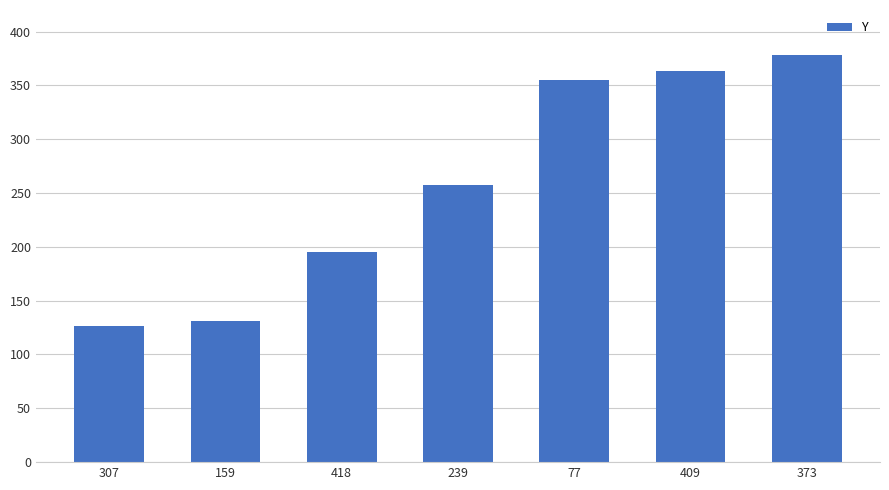

Approximately how many times larger is the value at 418 compared to 409?

0.5